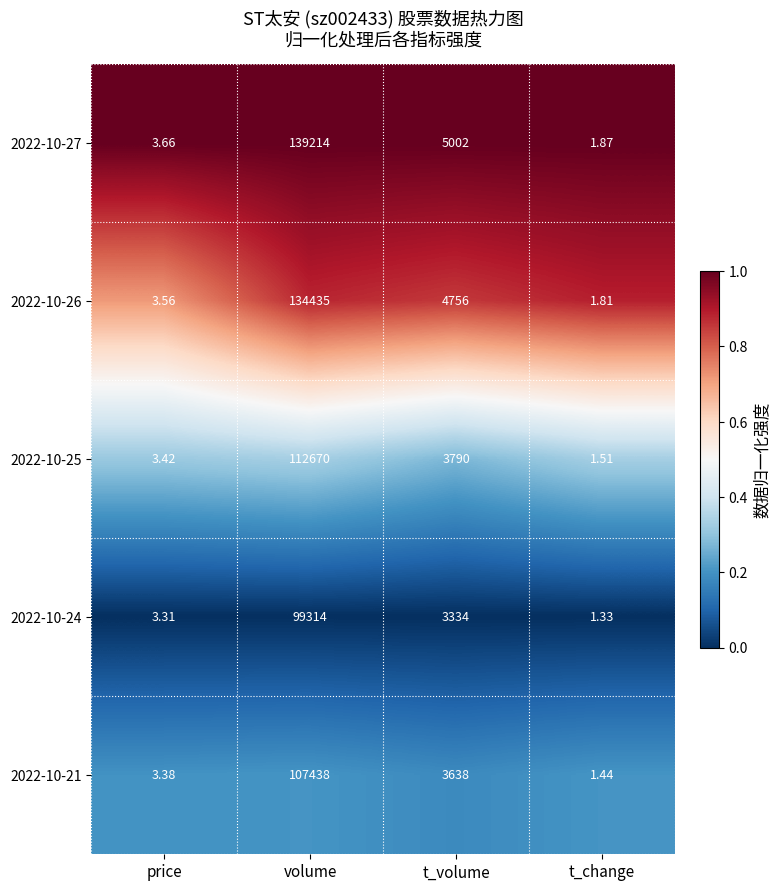

At which label does 2022-10-26 first exceed 4756?

volume